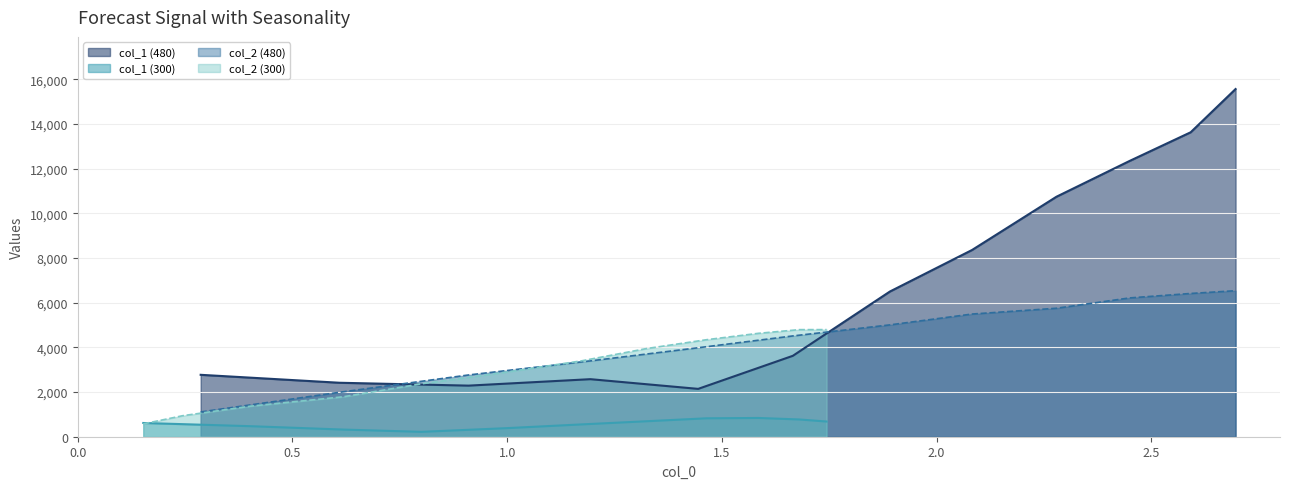

How many intersections are there between col_2 (480) and col_1 (480)?

2